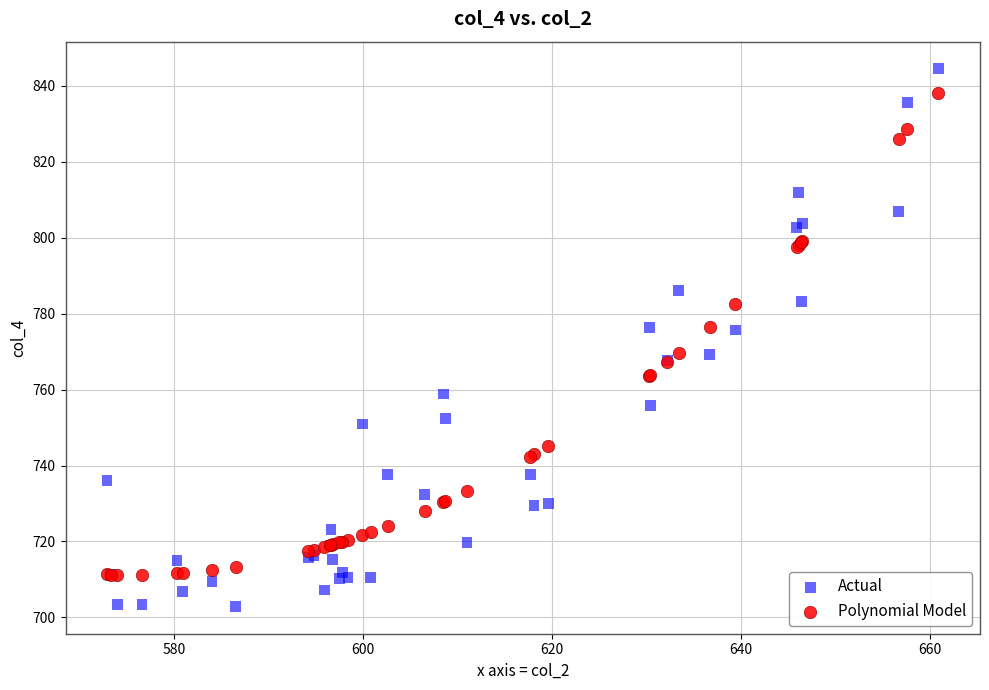

Which series contains the lowest Y value?

Actual